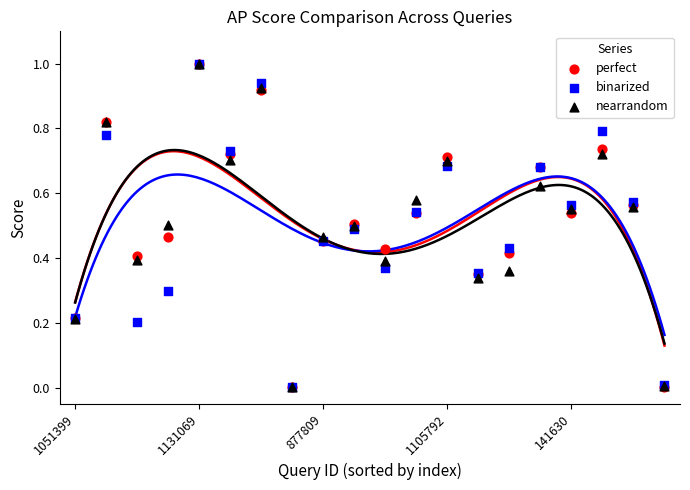

What are all the series names shown in the legend?

perfect, binarized, nearrandom